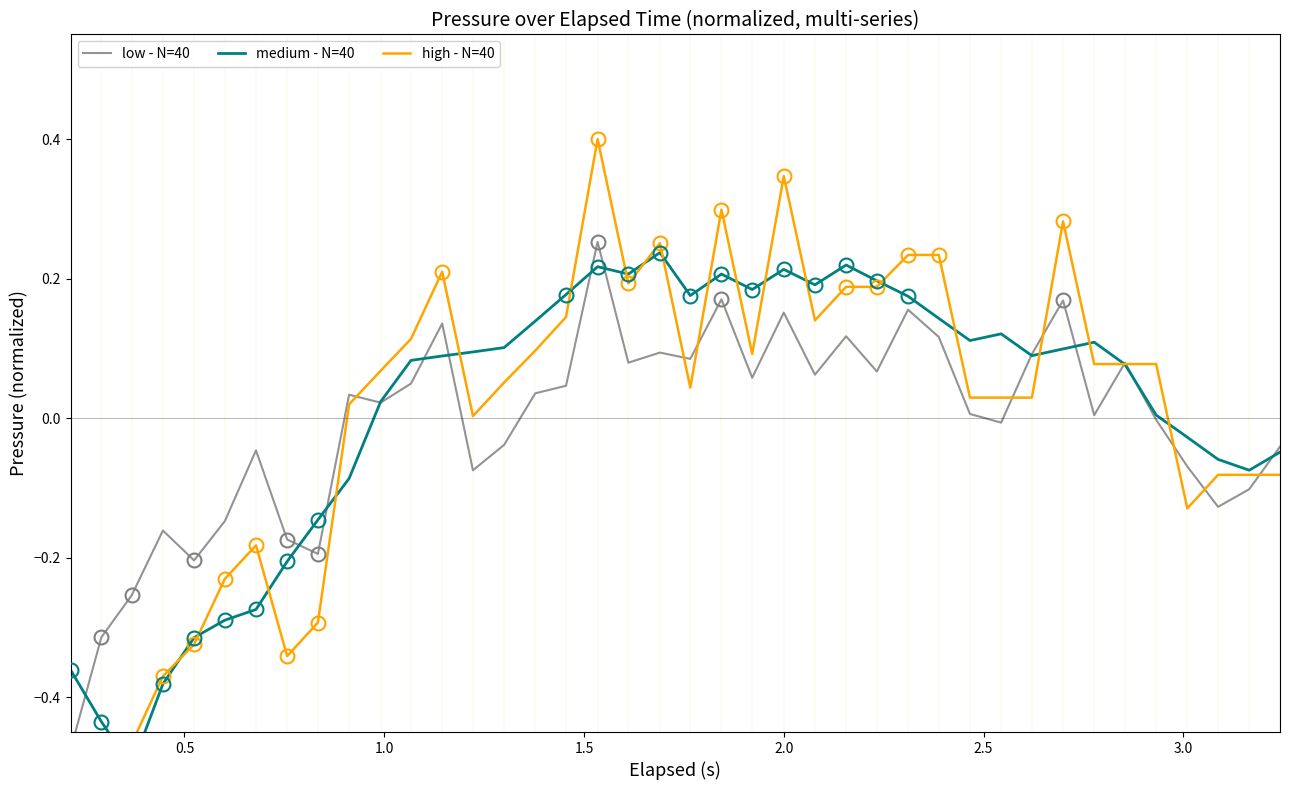

Is this an area chart (filled region under the line)?

No